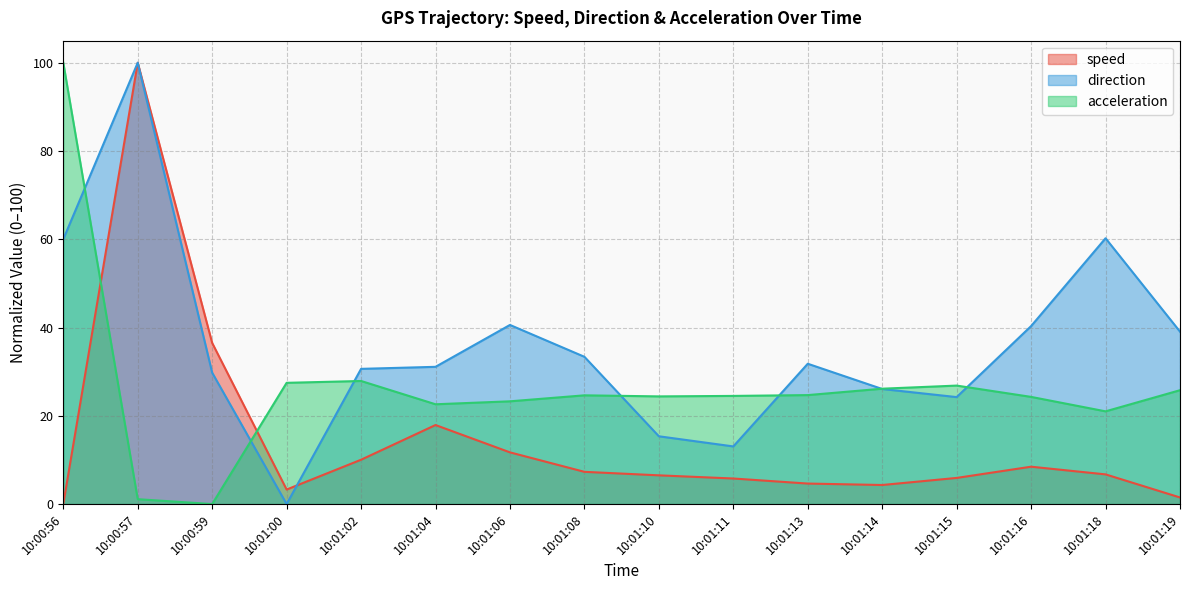

At which category is the sum across all series the highest?

10:00:57